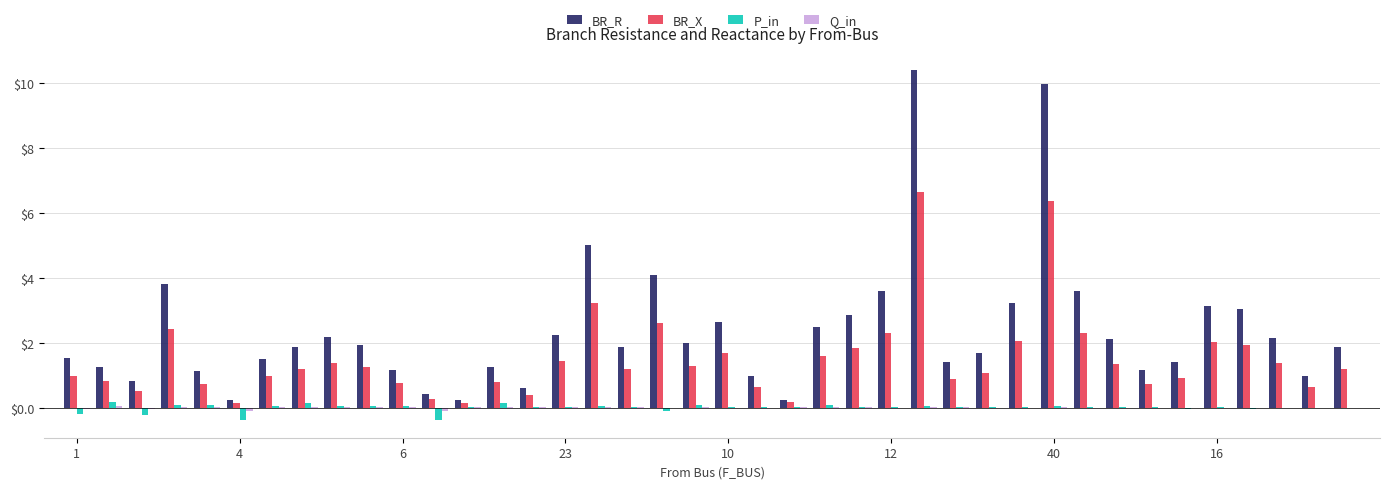

What is the sum of all BR_R values?

94.0